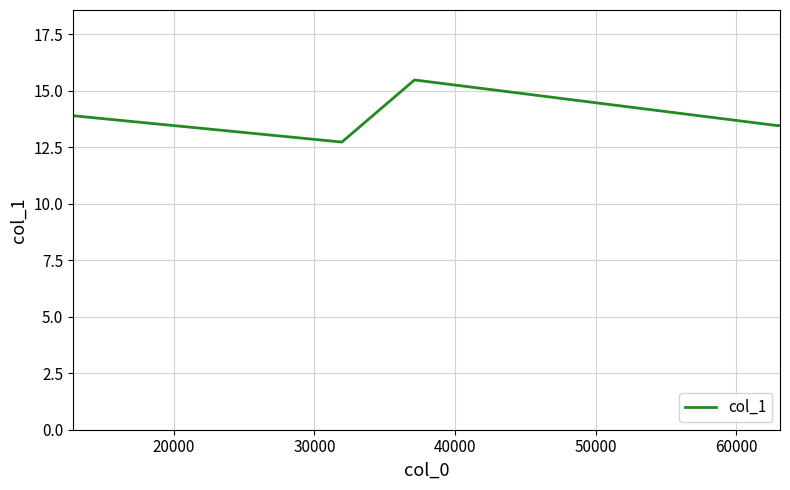

True or false: there are more than 2 points higher than both neighbors.

False